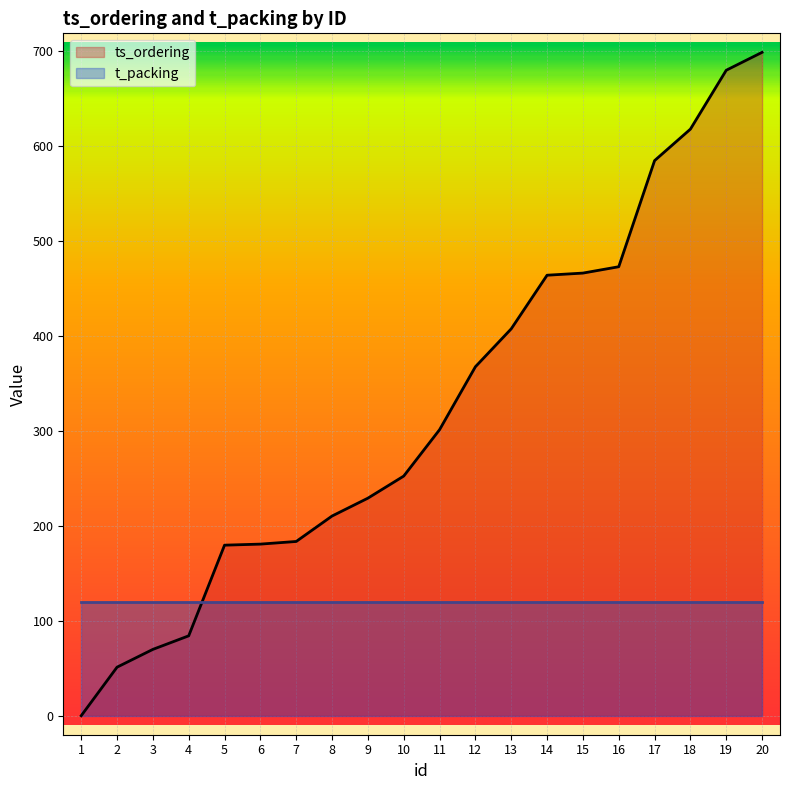

Read the value at 2.

51.1